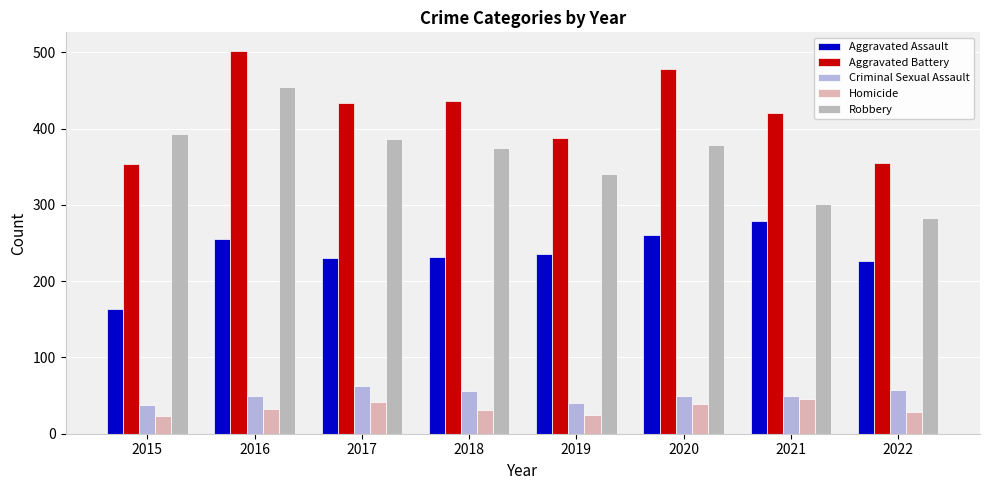

What is the sum of all Aggravated Assault values?

1880